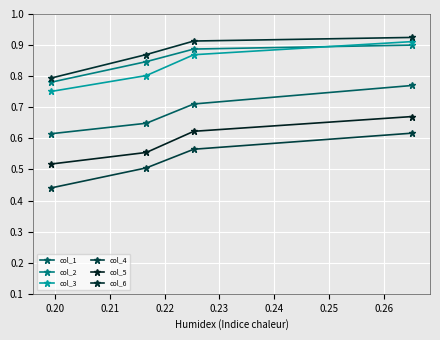

What is the difference between the maximum and minimum values in the col_5 series?

0.2